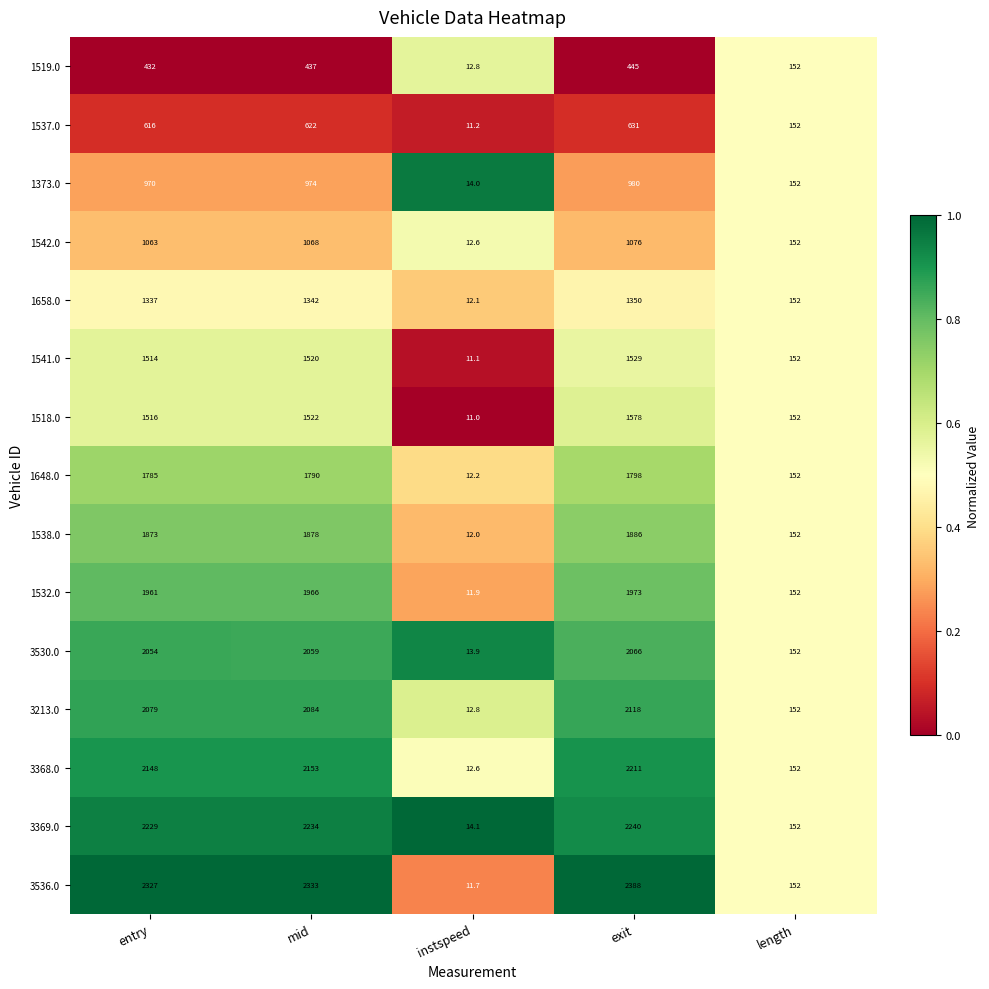

What value does the 3368.0 series have at entry?

2148.0